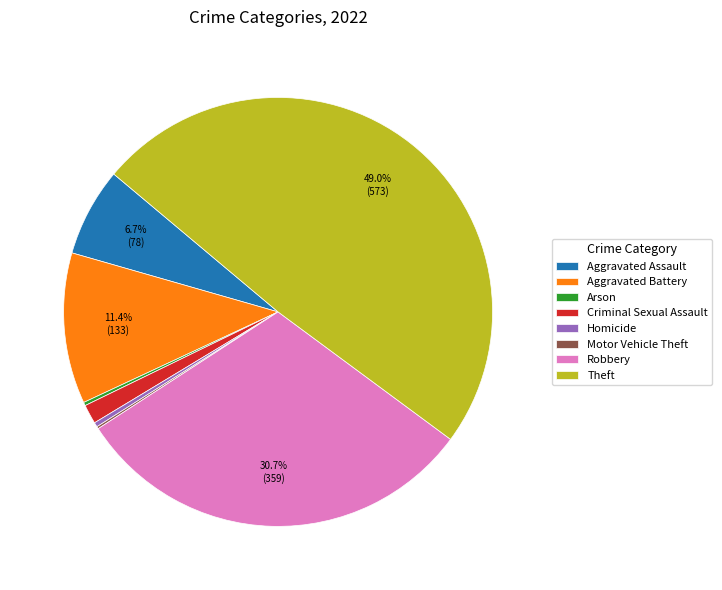

What portion of the pie excludes Aggravated Assault?

93.3%